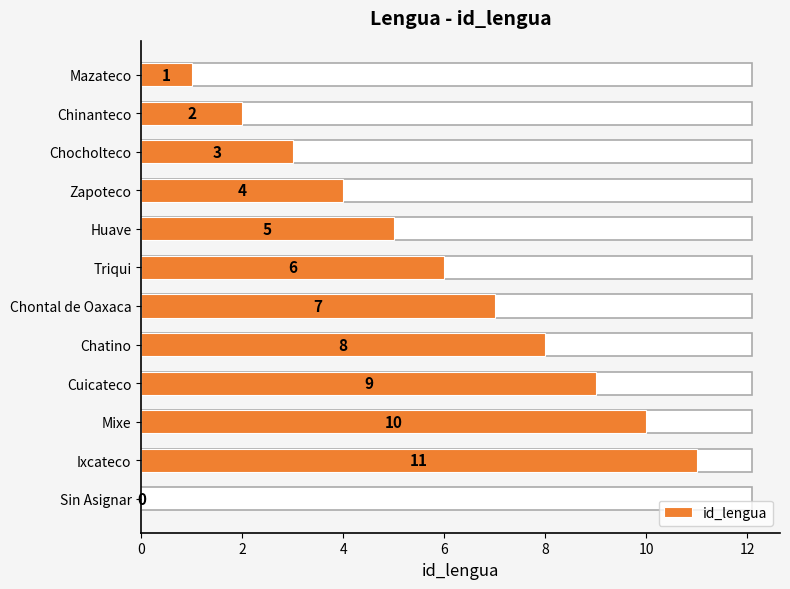

Reading bottom to top, what are all the values shown in this chart?

Sin Asignar=0	Ixcateco=11	Mixe=10	Cuicateco=9	Chatino=8	Chontal de Oaxaca=7	Triqui=6	Huave=5	Zapoteco=4	Chocholteco=3	Chinanteco=2	Mazateco=1